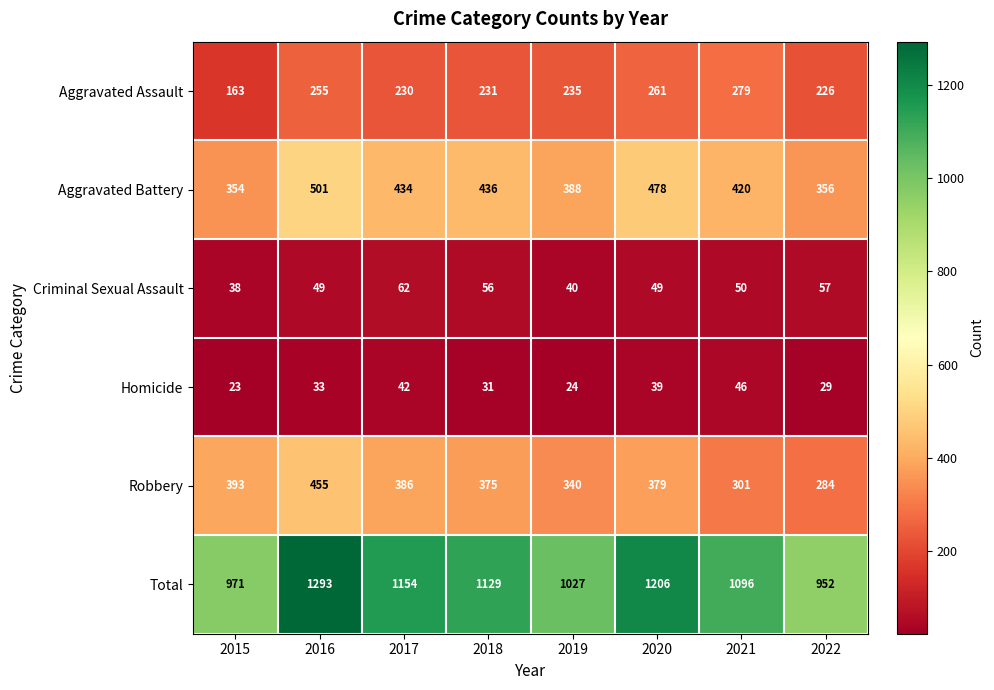

The Aggravated Assault series shows 386 at 2018. True or false?

False